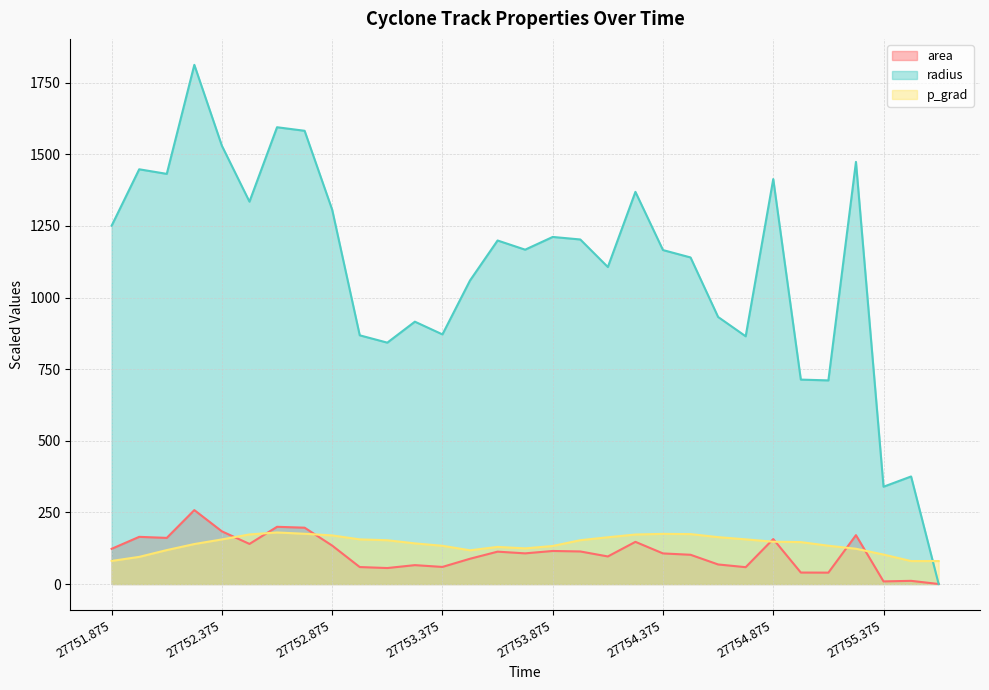

True or false: area and p_grad intersect in this chart.

True